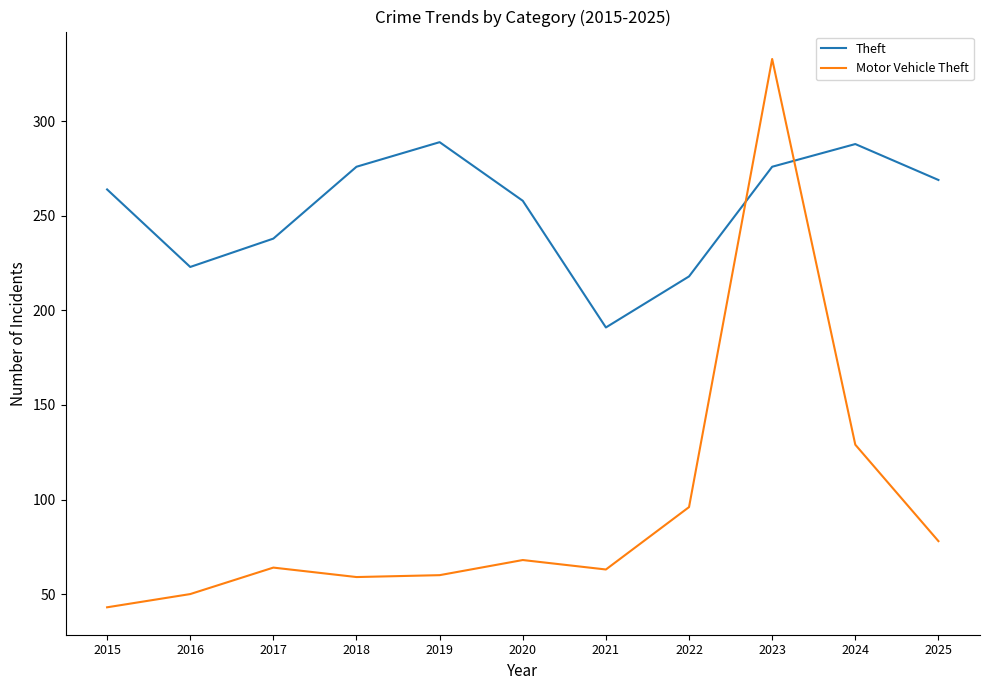

Is the value of Theft at 2021 greater than the value of Motor Vehicle Theft at 2020?

Yes